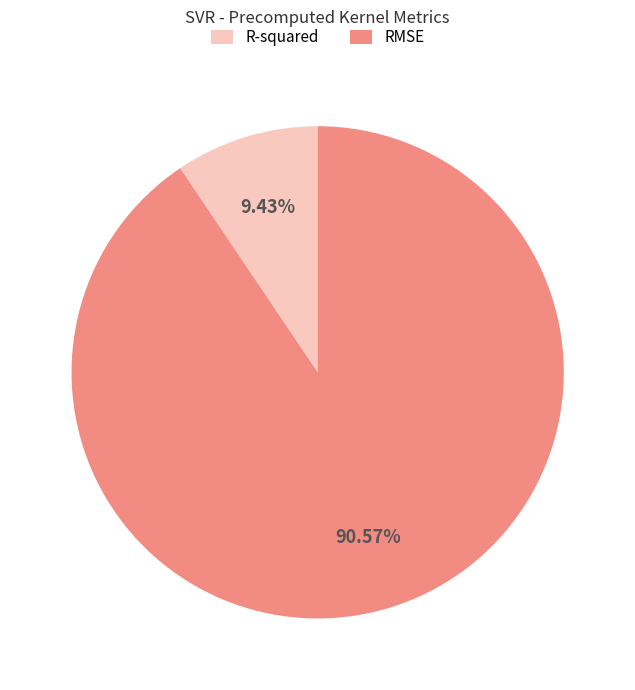

Count the number of slices in the pie.

2